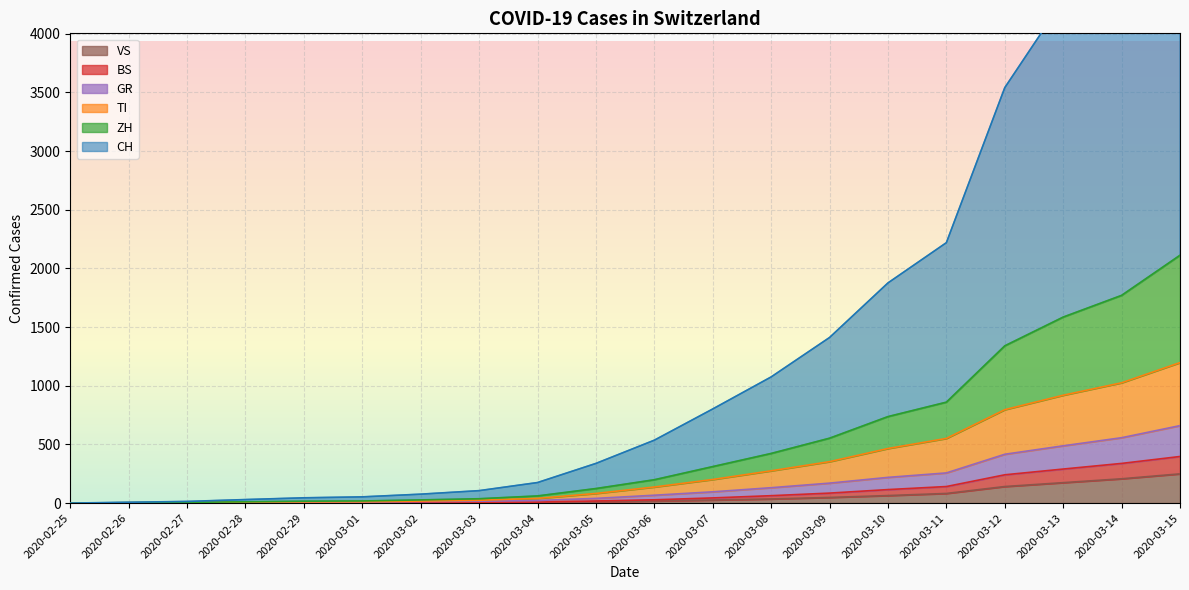

Which series has the largest range (max minus min)?

CH